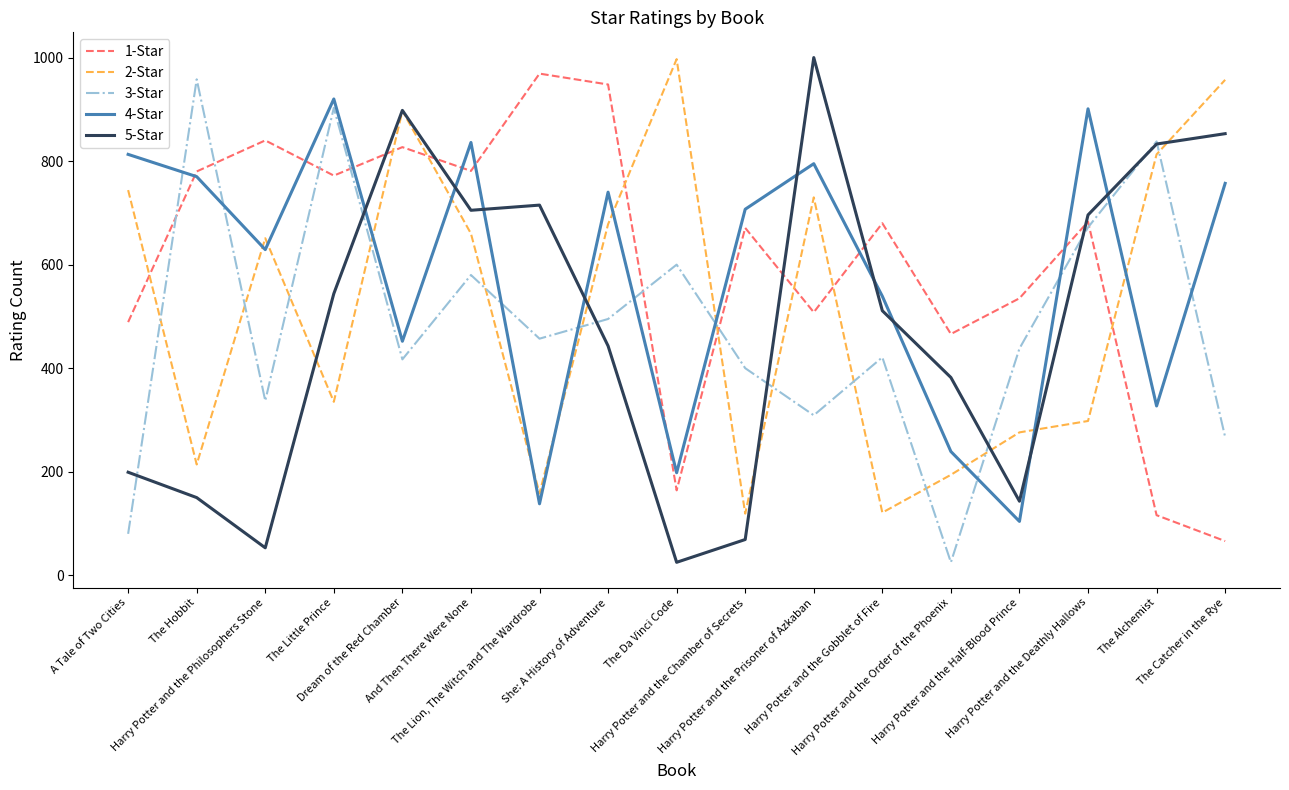

At which category does 3-Star reach its first local peak?

The Hobbit